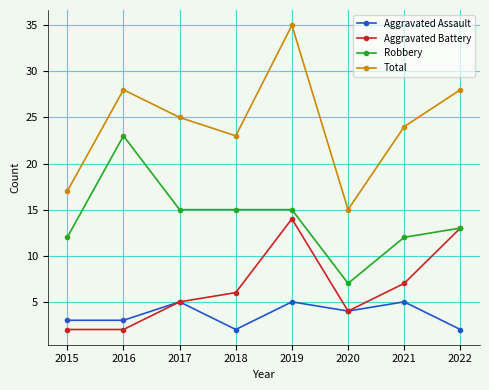

Which series has the widest spread of values?

Total